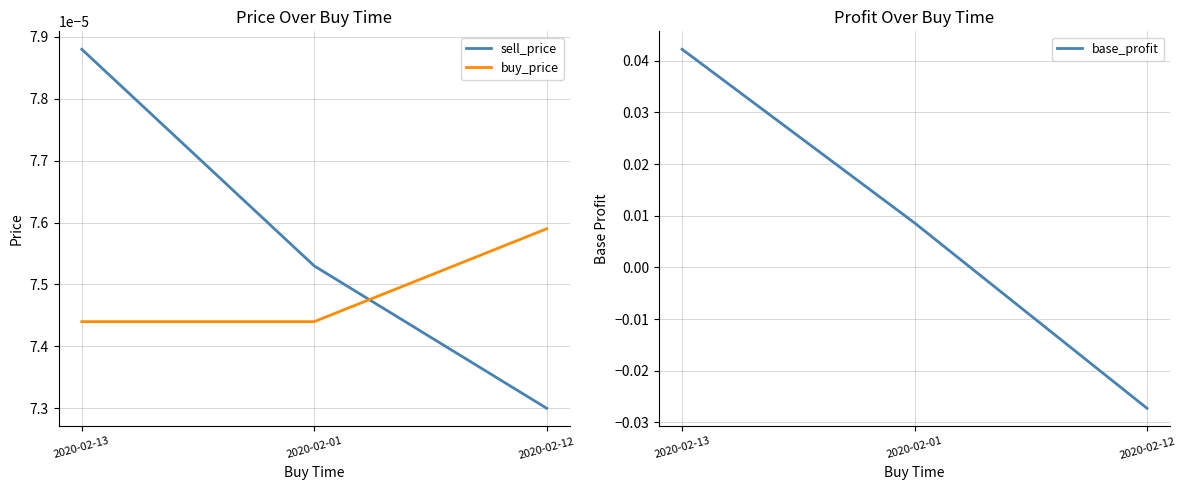

At how many categories does at least one series exceed 0?

3